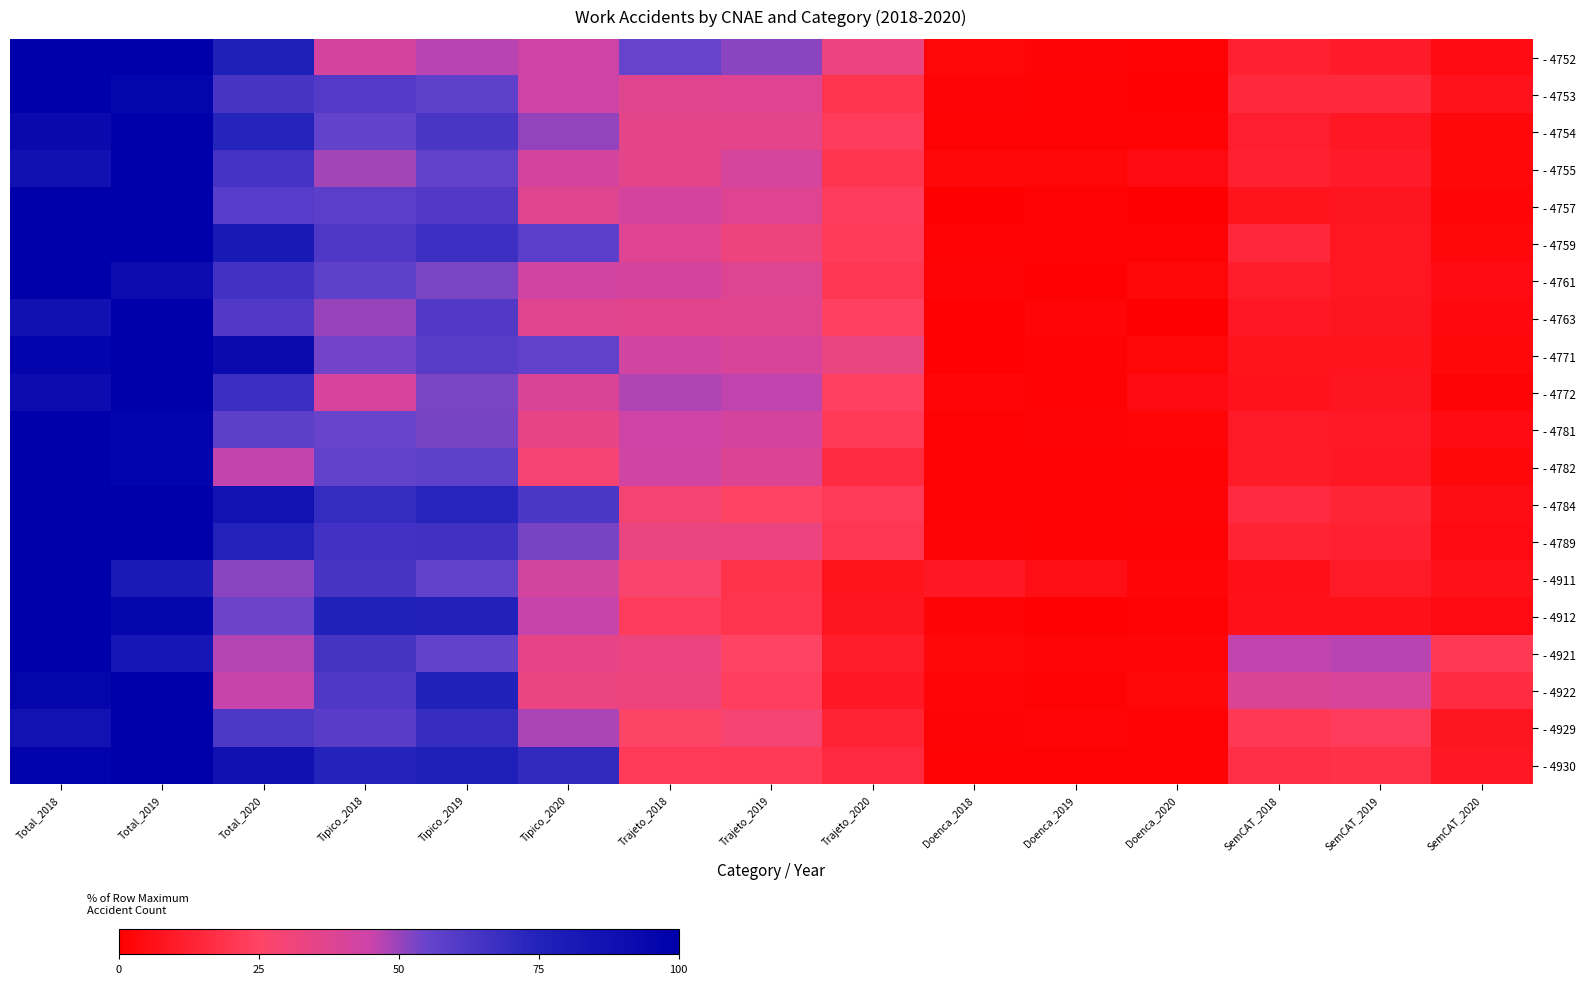

At Doenca_2020, list the series in order from largest to smallest.

- 4755, - 4772, - 4922, - 4771, - 4761, - 4911, - 4781, - 4921, - 4784, - 4752, - 4789, - 4759, - 4930, - 4912, - 4929, - 4782, - 4754, - 4753, - 4763, - 4757